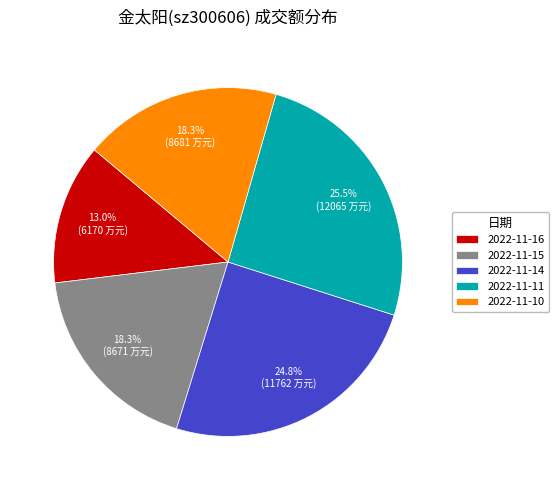

Between 2022-11-11 and 2022-11-14, which is larger?

2022-11-11